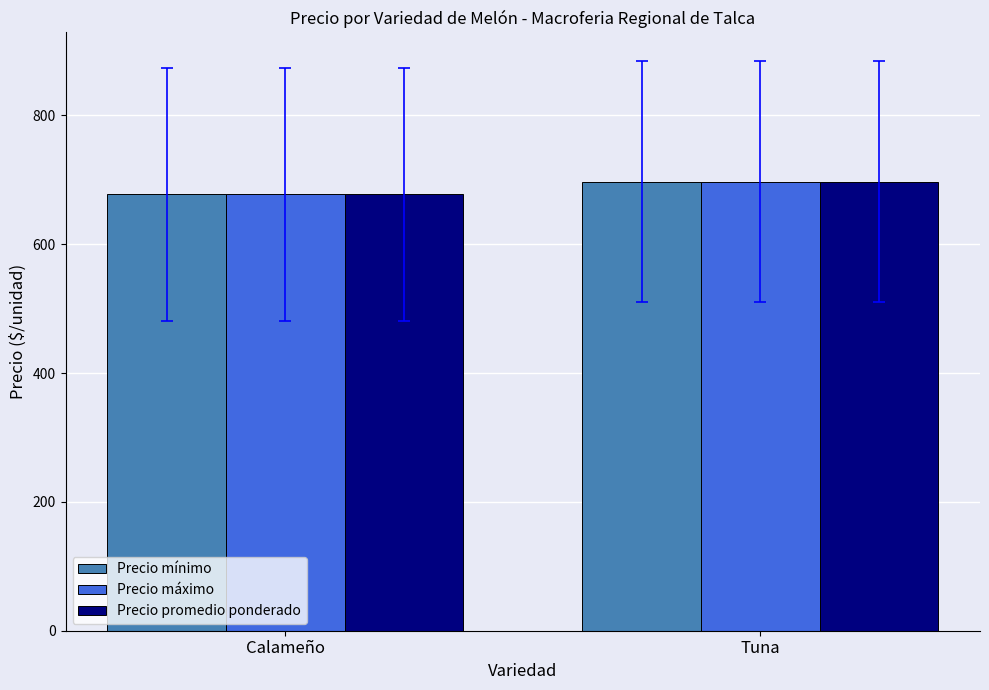

What is the sum of all Precio máximo values?

1374.5